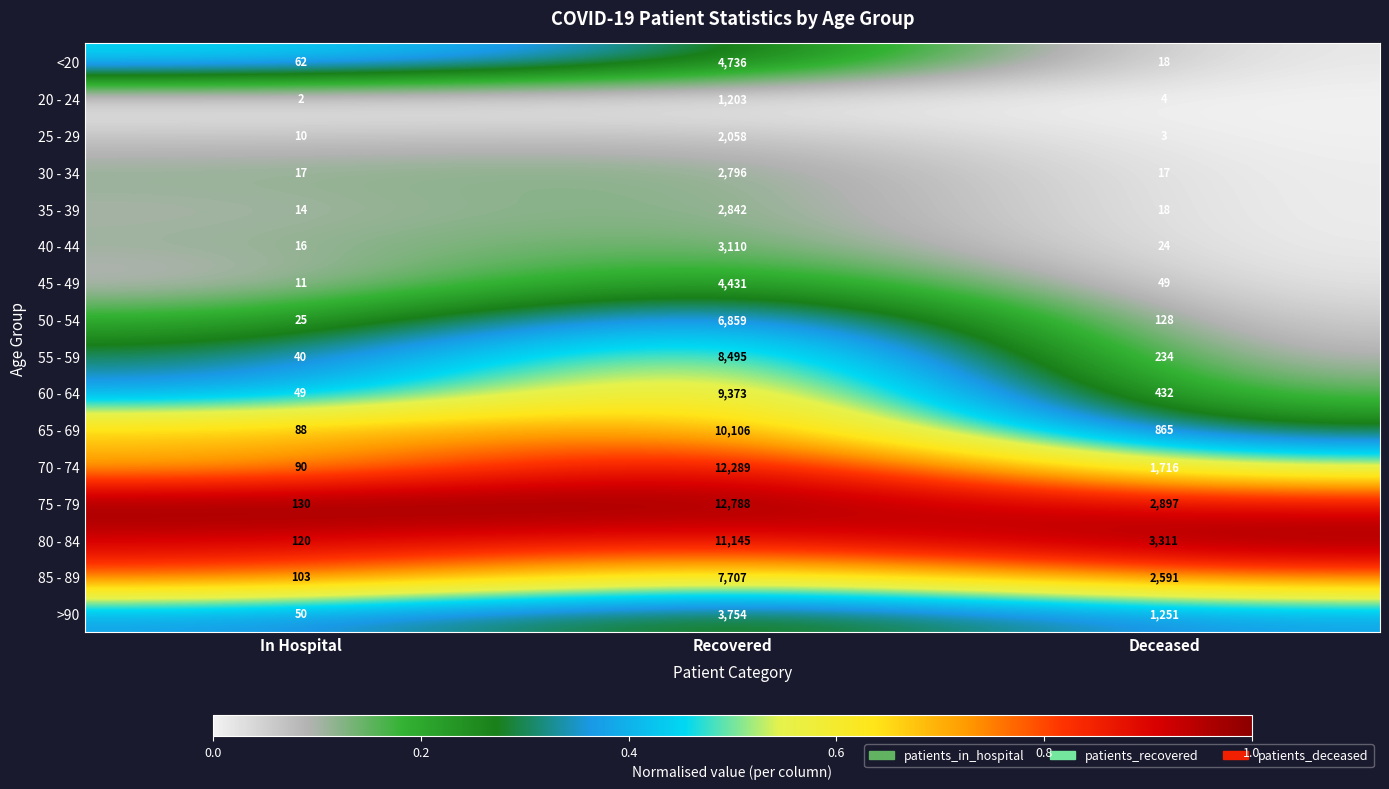

What is the total value across all series at Deceased?

13558